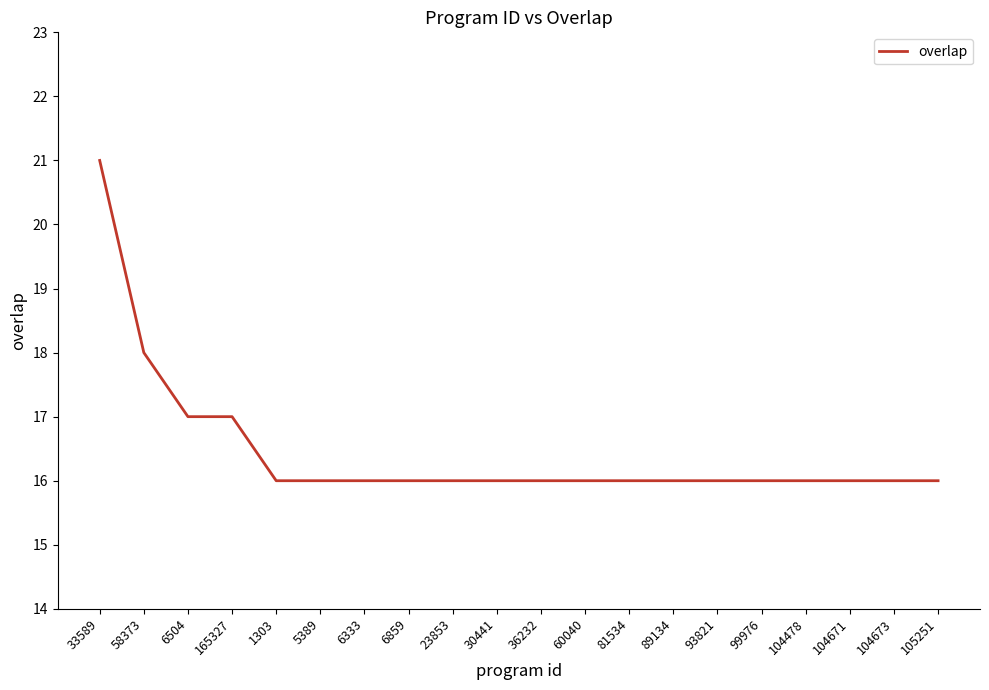

What is the greatest value displayed?

21